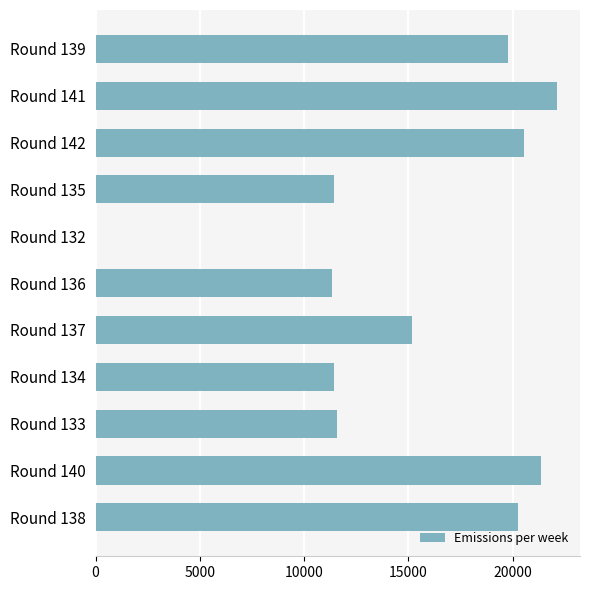

What is the sum of all values?

164962.7